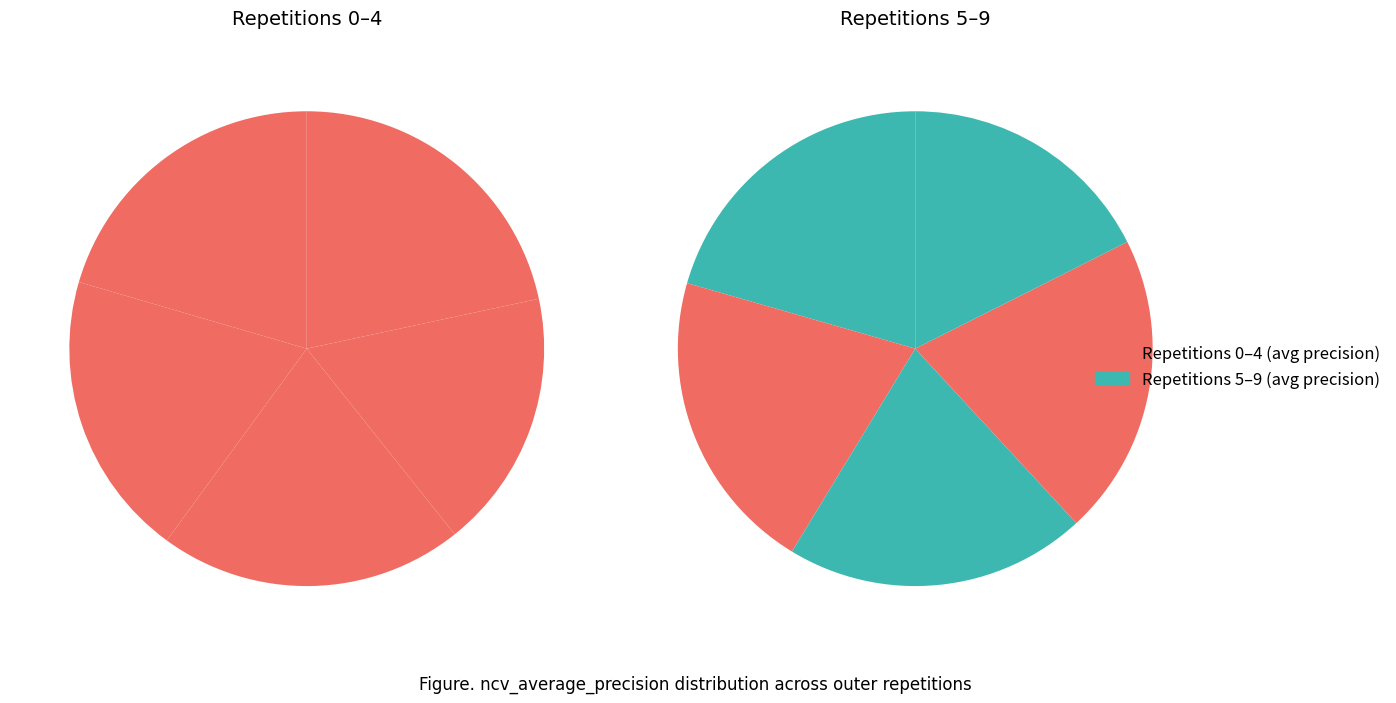

Does any single category account for the majority?

No